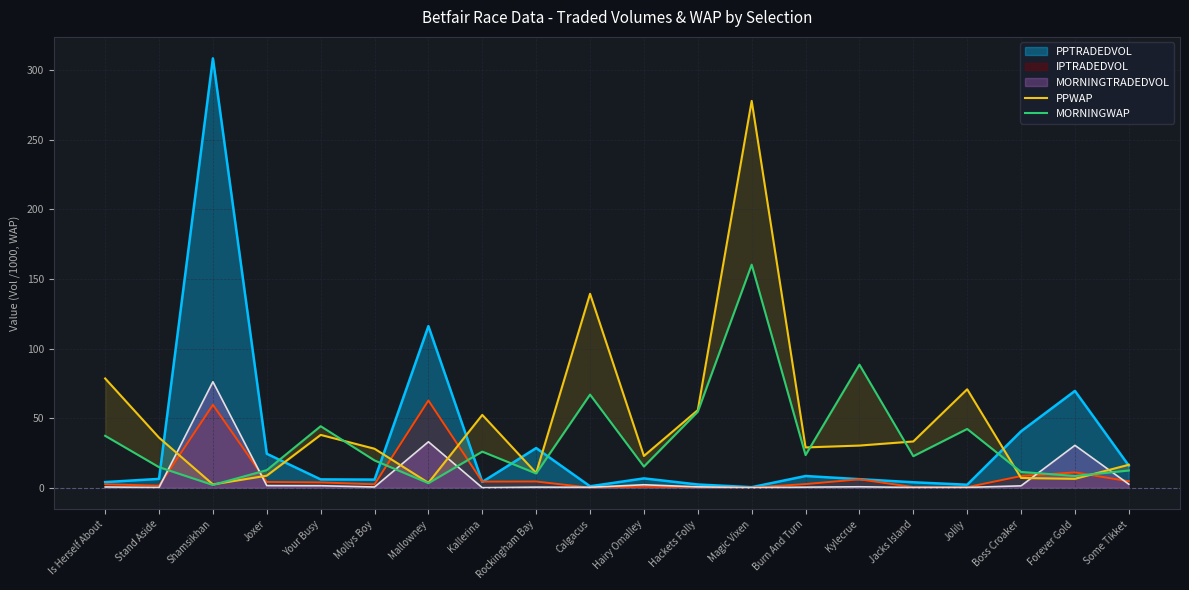

What is the sum of the PPWAP values at Rockingham Bay and Forever Gold?

17.1